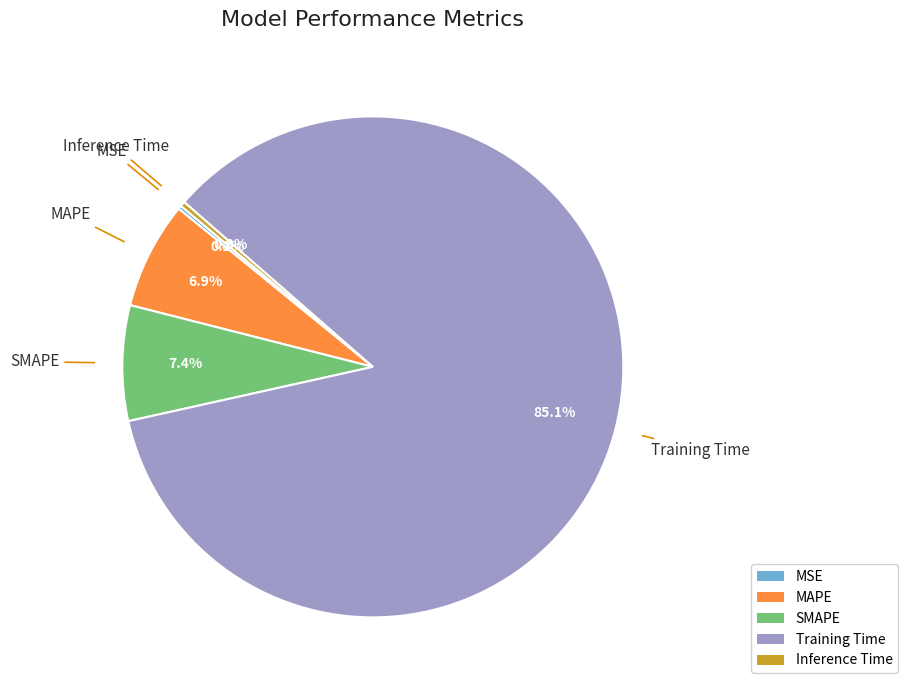

What percentage is NOT represented by SMAPE?

92.6%